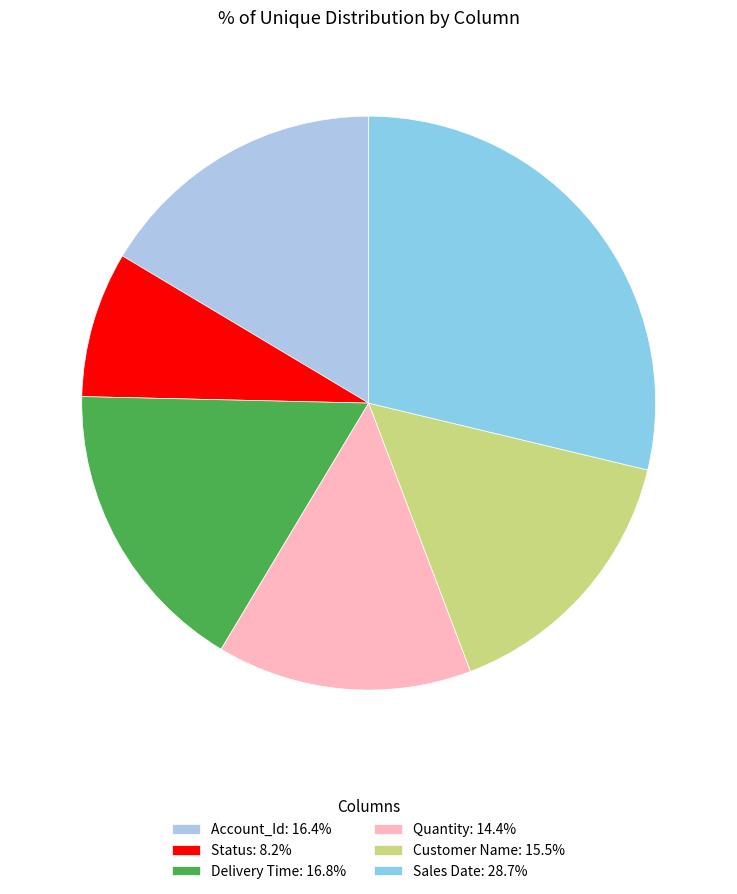

To the nearest percent, what is the average slice percentage?

17%